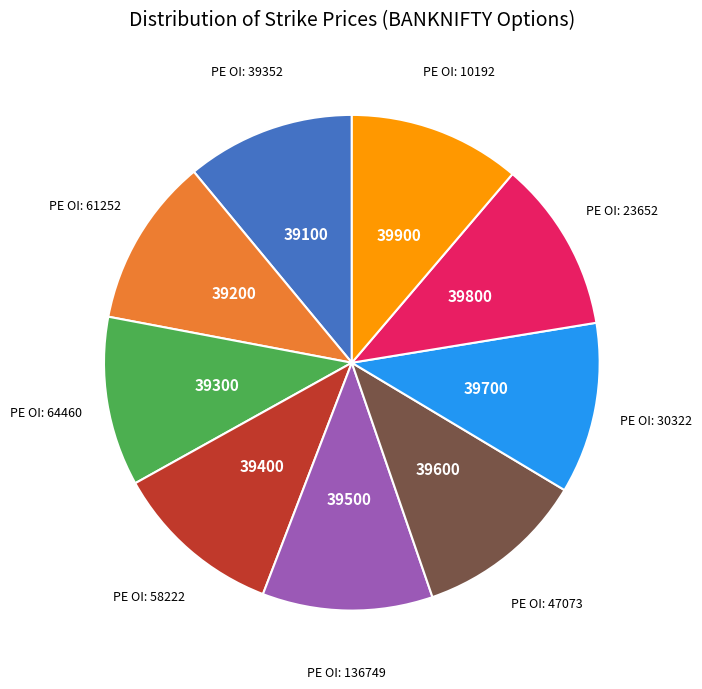

Approximately how many times larger is the value at 39300 compared to 39700?

1.0